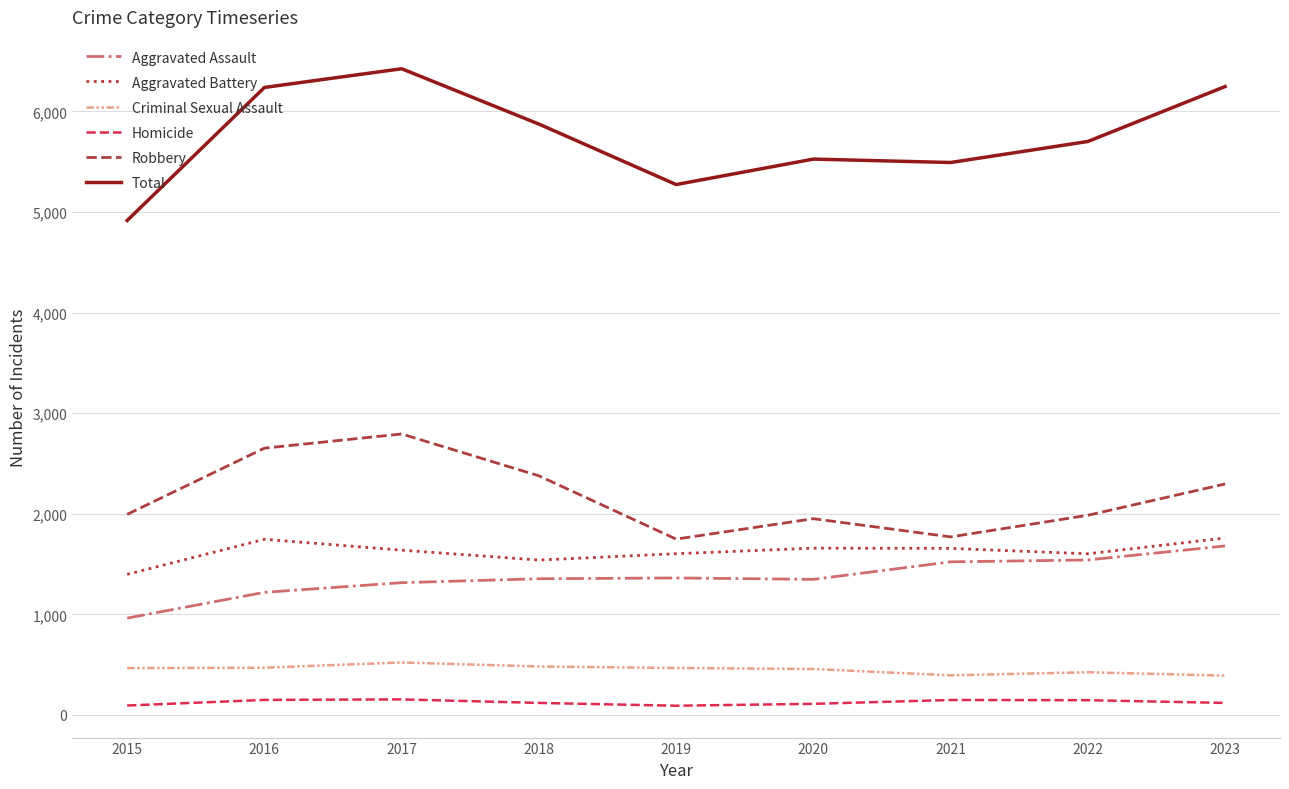

What is the difference between the Aggravated Assault values at 2023 and 2021?

158